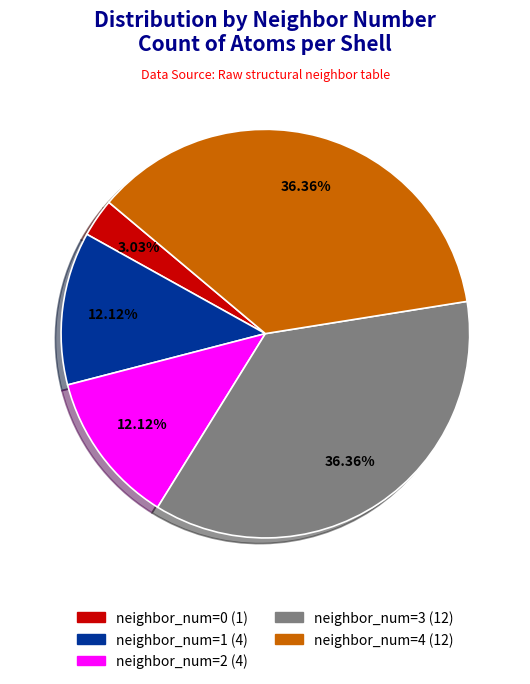

Does any single category account for the majority?

No